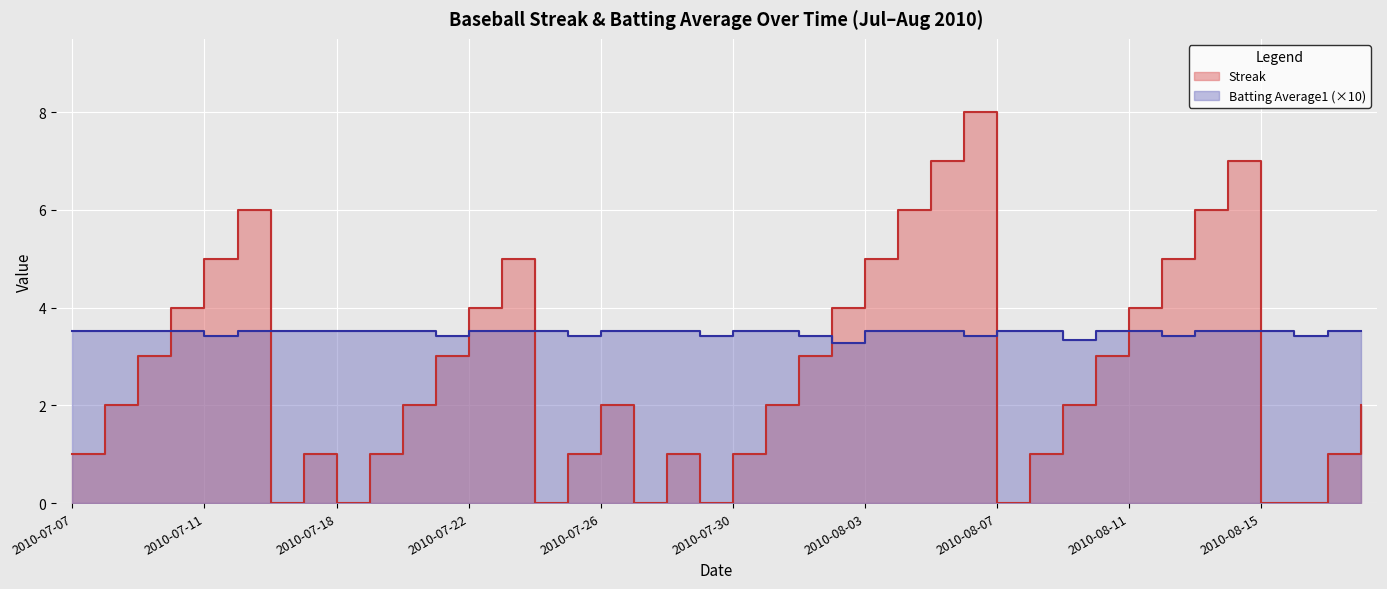

Reading left to right, transcribe all the data shown in this chart.

Streak: 2010-07-07=1.0	2010-07-08=2.0	2010-07-09=3.0	2010-07-10=4.0	2010-07-11=5.0	2010-07-15=6.0	2010-07-16=0.0	2010-07-17=1.0	2010-07-18=0.0	2010-07-19=1.0	2010-07-20=2.0	2010-07-21=3.0	2010-07-22=4.0	2010-07-23=5.0	2010-07-24=0.0	2010-07-25=1.0	2010-07-26=2.0	2010-07-27=0.0	2010-07-28=1.0	2010-07-29=0.0	2010-07-30=1.0	2010-07-31=2.0	2010-08-01=3.0	2010-08-02=4.0	2010-08-03=5.0	2010-08-04=6.0	2010-08-05=7.0	2010-08-06=8.0	2010-08-07=0.0	2010-08-08=1.0	2010-08-09=2.0	2010-08-10=3.0	2010-08-11=4.0	2010-08-12=5.0	2010-08-13=6.0	2010-08-14=7.0	2010-08-15=0.0	2010-08-16=0.0	2010-08-17=1.0	2010-08-18=2.0
Batting Average1: 2010-07-07=3.5	2010-07-08=3.5	2010-07-09=3.5	2010-07-10=3.5	2010-07-11=3.4	2010-07-15=3.5	2010-07-16=3.5	2010-07-17=3.5	2010-07-18=3.5	2010-07-19=3.5	2010-07-20=3.5	2010-07-21=3.4	2010-07-22=3.5	2010-07-23=3.5	2010-07-24=3.5	2010-07-25=3.4	2010-07-26=3.5	2010-07-27=3.5	2010-07-28=3.5	2010-07-29=3.4	2010-07-30=3.5	2010-07-31=3.5	2010-08-01=3.4	2010-08-02=3.3	2010-08-03=3.5	2010-08-04=3.5	2010-08-05=3.5	2010-08-06=3.4	2010-08-07=3.5	2010-08-08=3.5	2010-08-09=3.3	2010-08-10=3.5	2010-08-11=3.5	2010-08-12=3.4	2010-08-13=3.5	2010-08-14=3.5	2010-08-15=3.5	2010-08-16=3.4	2010-08-17=3.5	2010-08-18=3.5